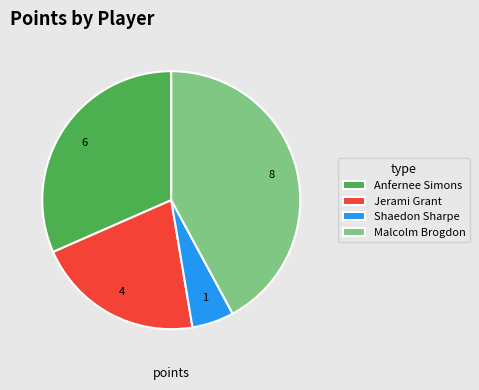

Which slice is the smallest?

Shaedon Sharpe